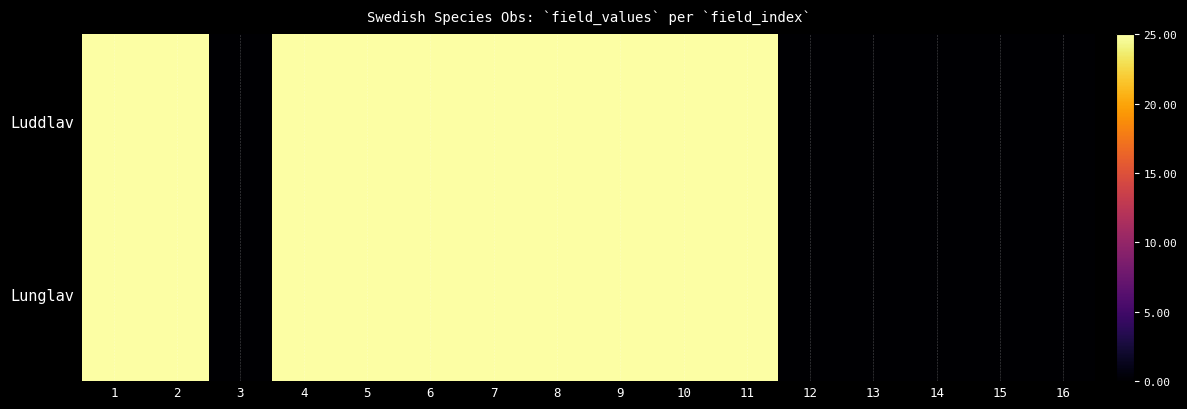

At 2, list the series in order from smallest to largest.

Lunglav, Luddlav